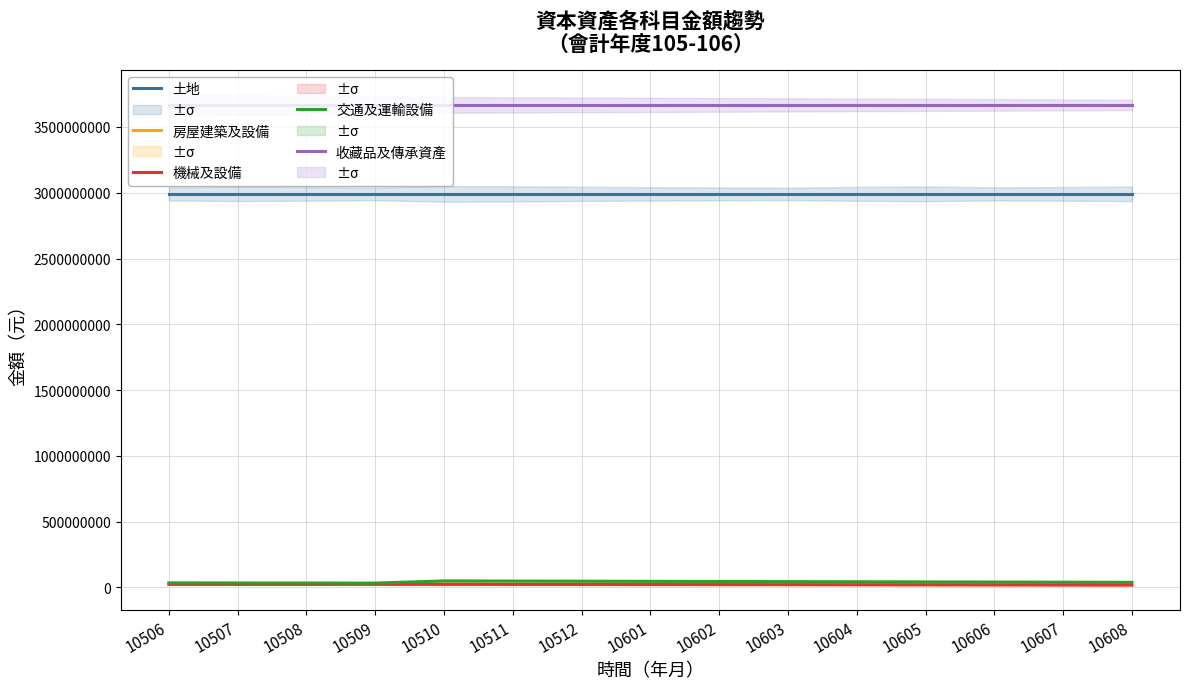

At which category is the sum across all series the highest?

10510